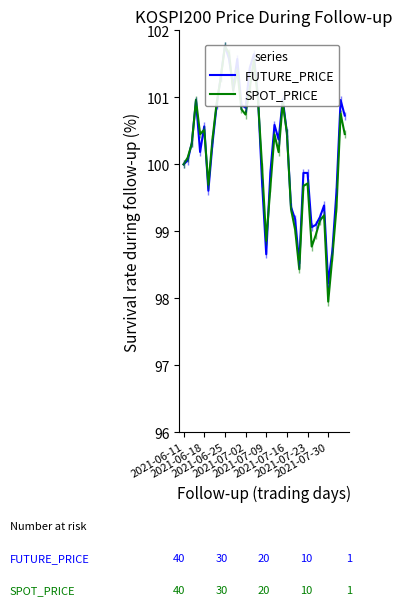

Reading right to left, what are all the values shown in this chart?

FUTURE_PRICE: 100.7	101.0	99.6	98.7	98.2	99.4	99.2	99.1	99.1	99.9	99.9	98.5	99.2	99.4	100.5	101.0	100.4	100.6	99.9	98.7	99.7	101.0	101.6	101.4	100.8	100.9	101.6	101.2	101.6	101.8	101.3	100.9	100.3	99.6	100.6	100.2	100.9	100.3	100.1	100.0
SPOT_PRICE: 100.5	100.8	99.4	98.6	98.0	99.2	99.2	98.9	98.8	99.7	99.7	98.4	99.0	99.3	100.5	100.9	100.2	100.4	99.7	98.9	100.0	101.0	101.6	101.1	100.7	100.8	101.4	101.1	101.7	101.8	101.3	100.9	100.4	99.7	100.5	100.5	101.0	100.3	100.1	100.0